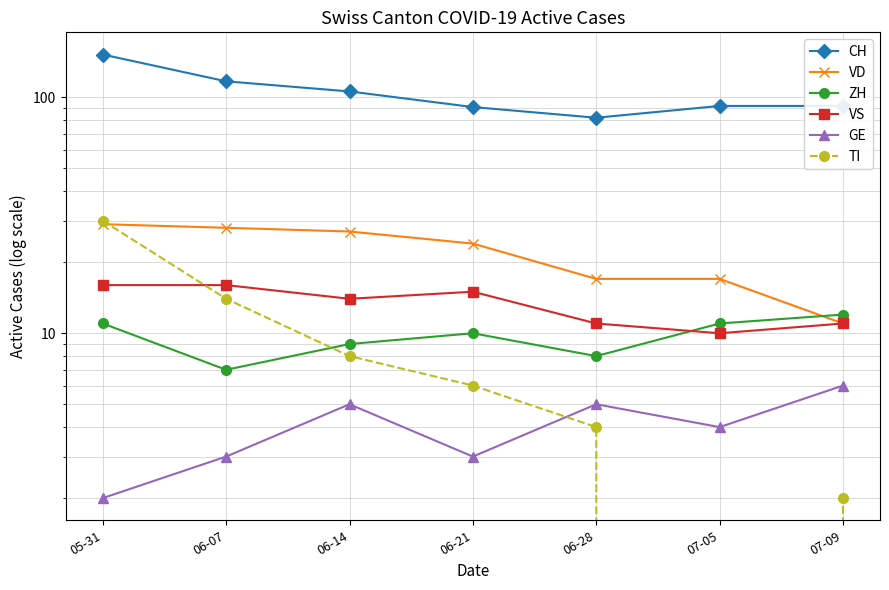

What is the spread (max minus min) of values at 07-09?

90